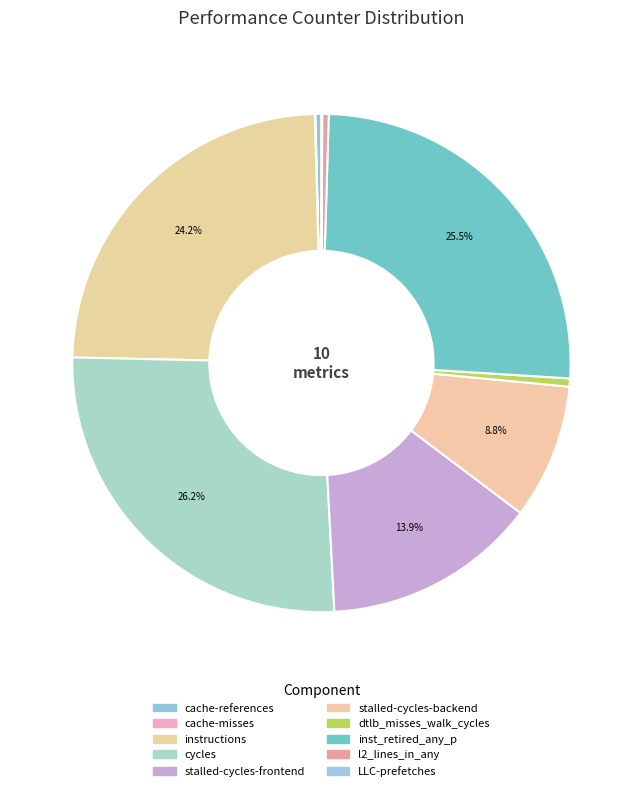

What is the smallest slice in the pie chart?

cache-misses